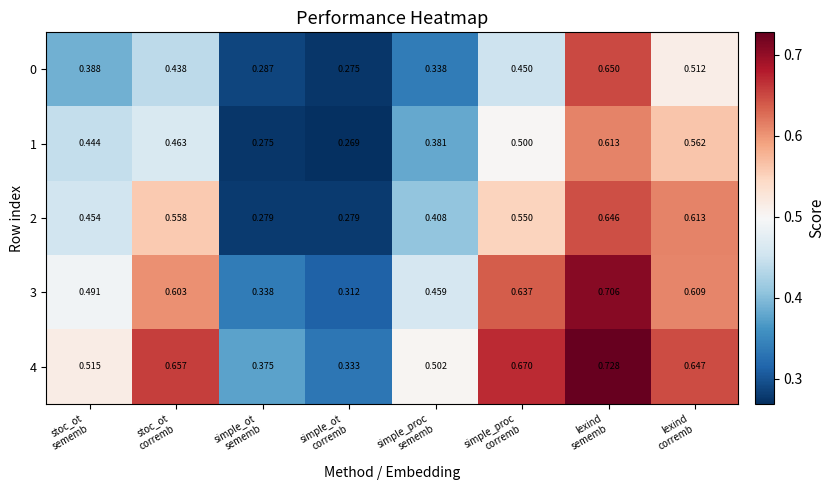

Which category has the highest value across all series?

lexind
sememb